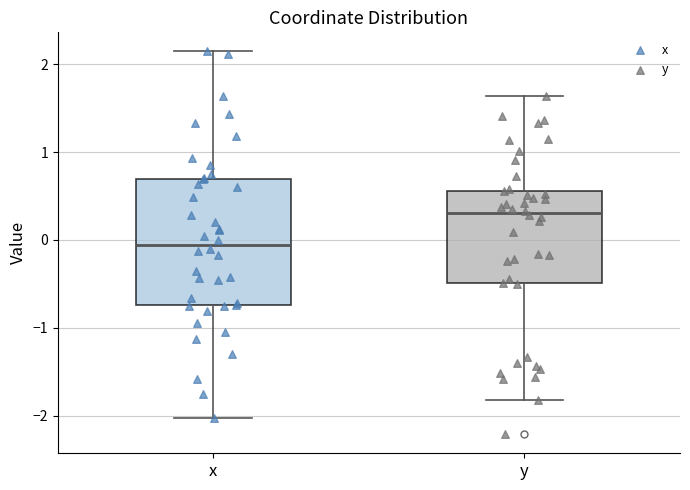

Reading left to right, read every box against the y-axis: the position of its median line, the range the box covers, and the ends of its whiskers. The values are not printed on the chart, so give them approximately, as read against the axis.

x: median -0.1, box -0.7 to 0.7, whiskers -2.0 to 2.1
y: median 0.3, box -0.5 to 0.6, whiskers -1.8 to 1.6